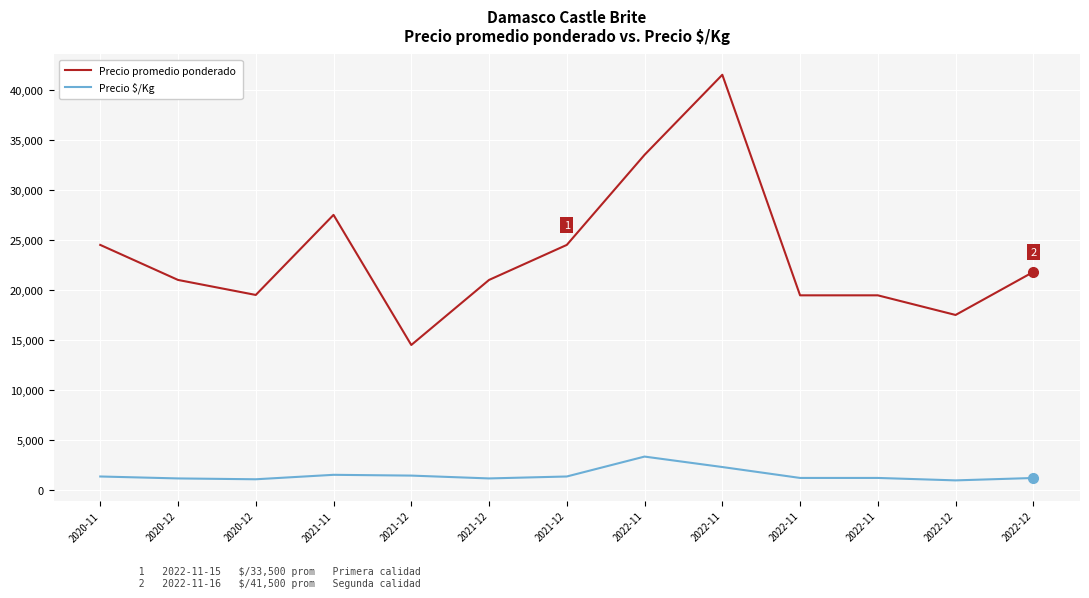

What is the label of the 12th point from the right?

2020-12